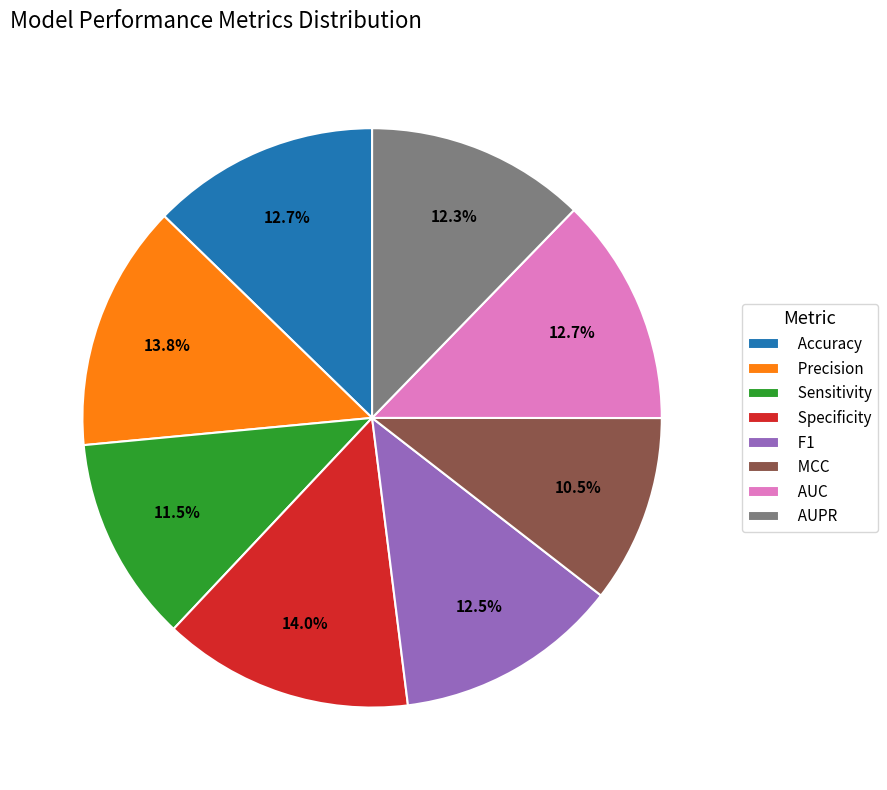

To the nearest percent, what is the difference between the F1 and MCC slice percentages?

2%